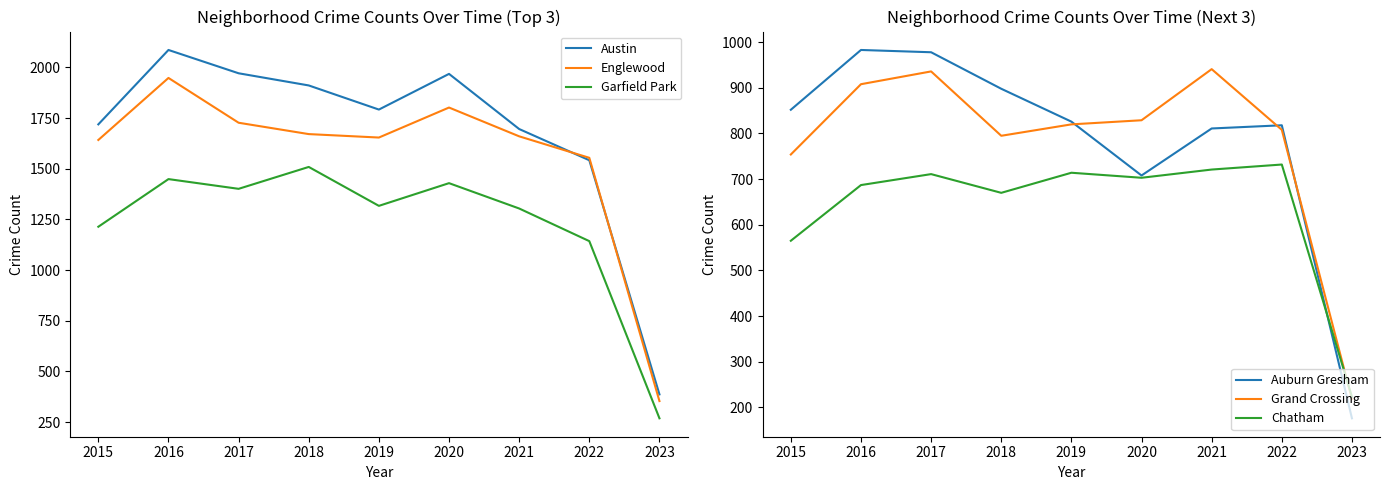

At which category does the chart reach its peak across all series?

2016